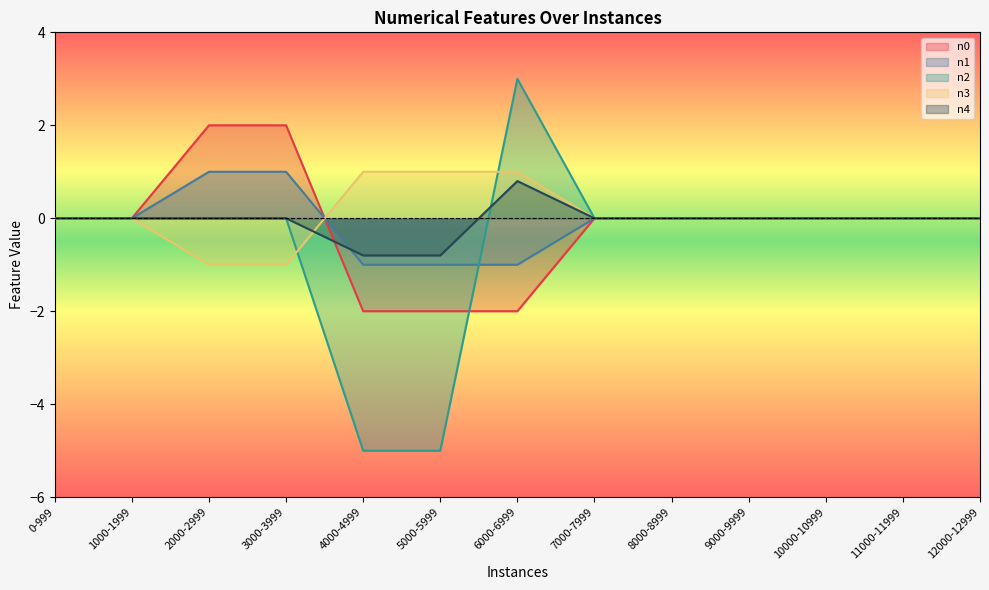

True or false: n2 and n1 cross at least once.

True